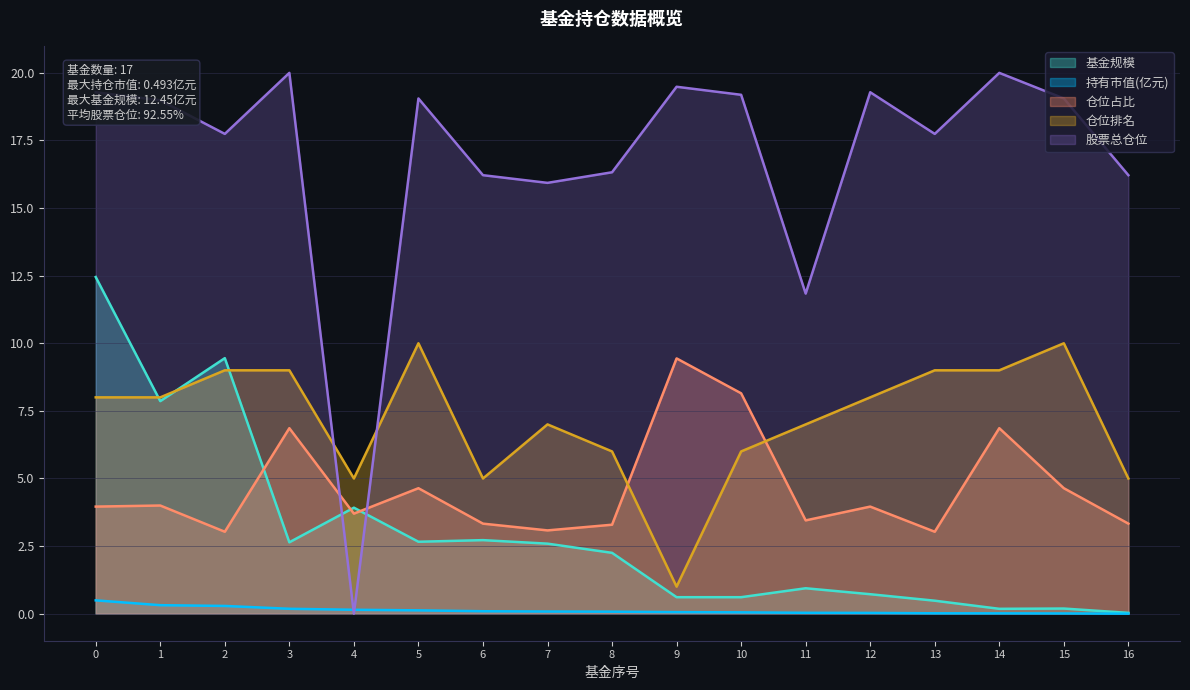

What is the total value across all series at 6?

27.4